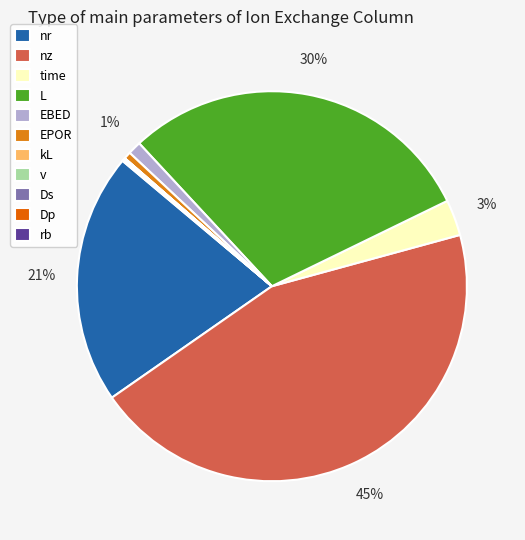

To the nearest percent, what is the difference between the largest and smallest slice percentages?

45%